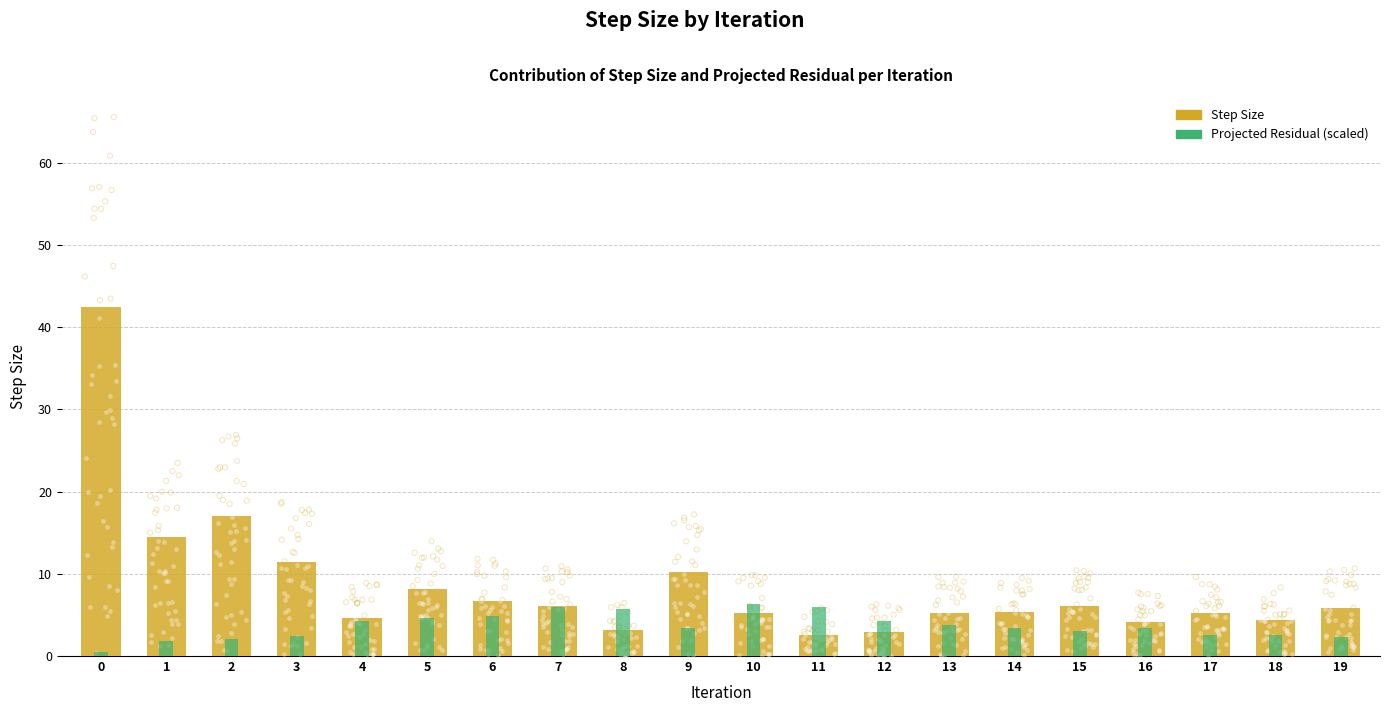

Which series reaches the maximum Y coordinate?

Step Size